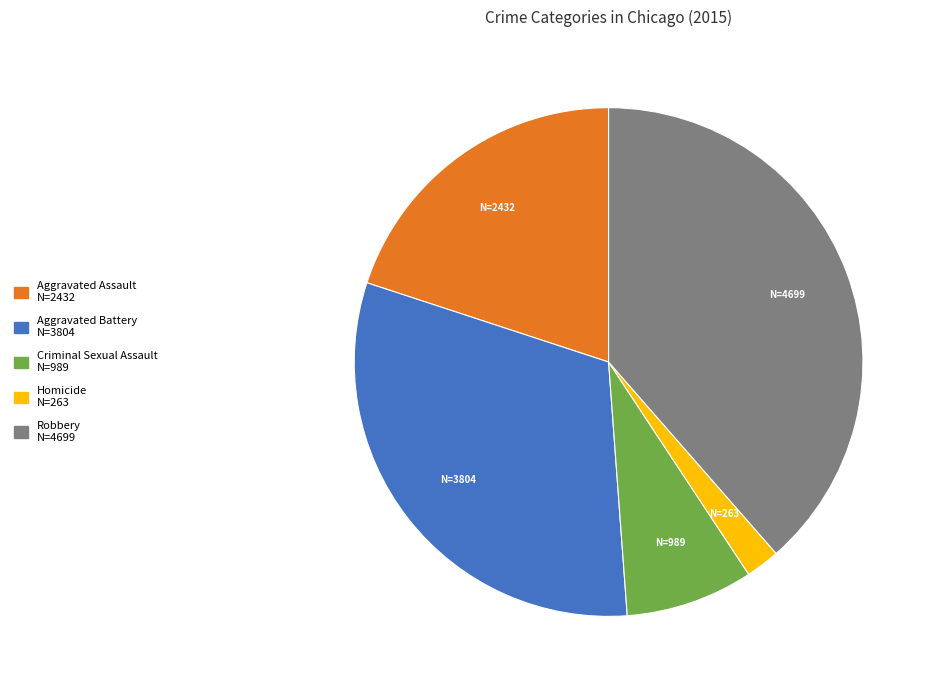

The Aggravated Assault slice represents 20% of the pie. True or false?

True